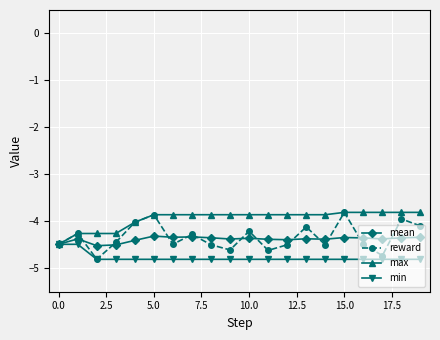

What is the maximum value for reward?

-3.8